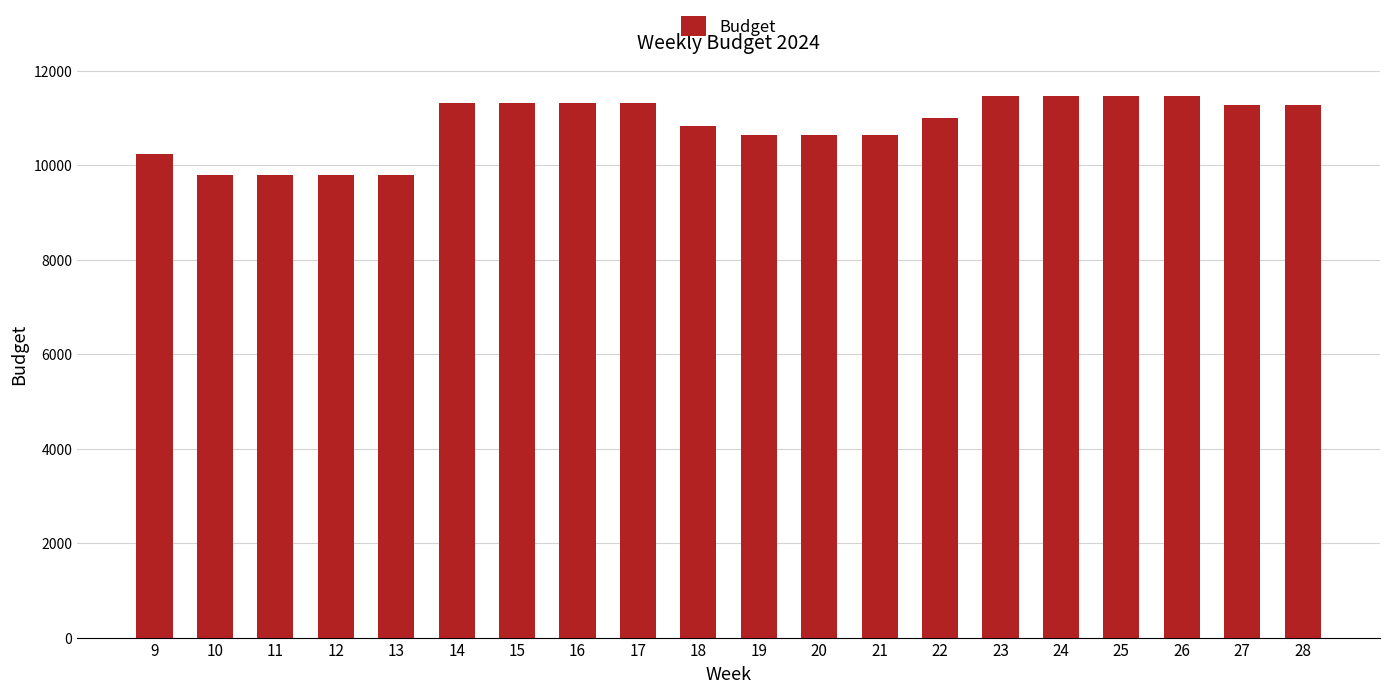

What is the value of the 8th bar from the left?

11321